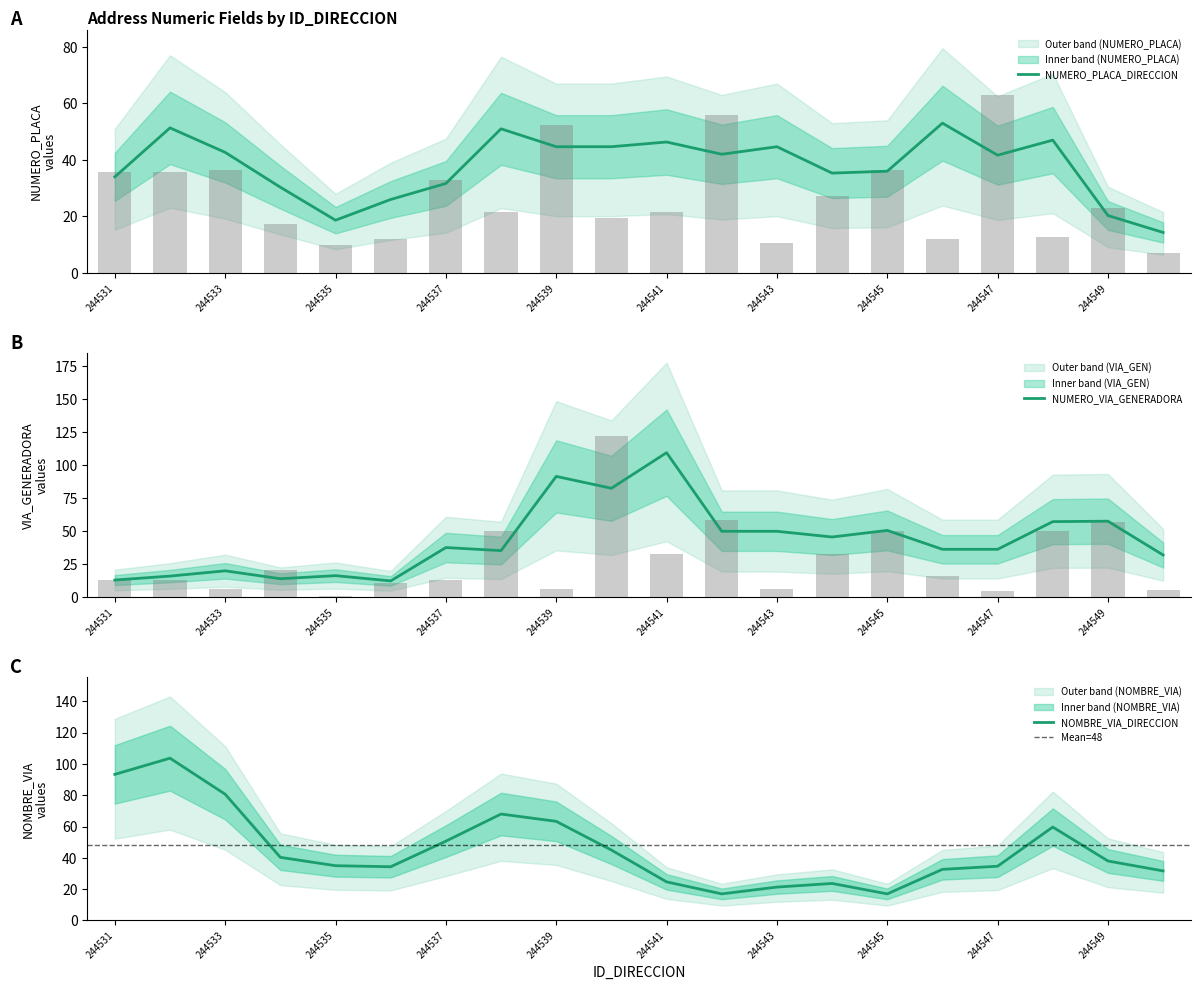

At which label does NUMERO_PLACA_DIRECCION reach its peak?

244547